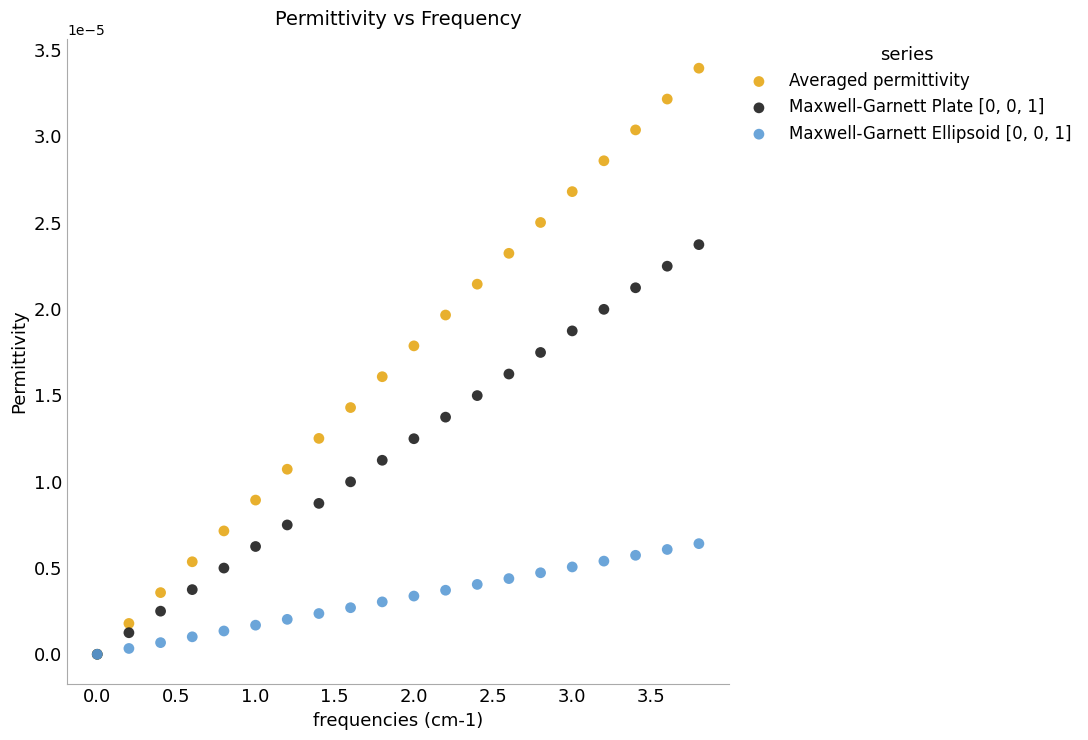

Which series contains the highest Y value?

Averaged permittivity